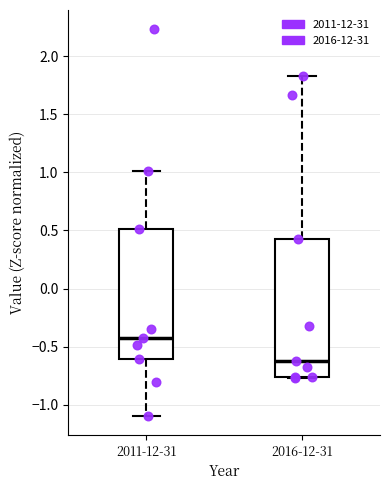

Reading left to right, transcribe this box plot: for each box, give where its median line is, the range the box spans, and where its two whiskers end, as read against the y-axis. The values are not printed on the chart, so give them approximately, as read against the axis.

2011-12-31: median -0.40, box -0.60 to 0.50, whiskers -1.10 to 1.00
2016-12-31: median -0.60, box -0.75 to 0.40, whiskers -0.75 to 1.85